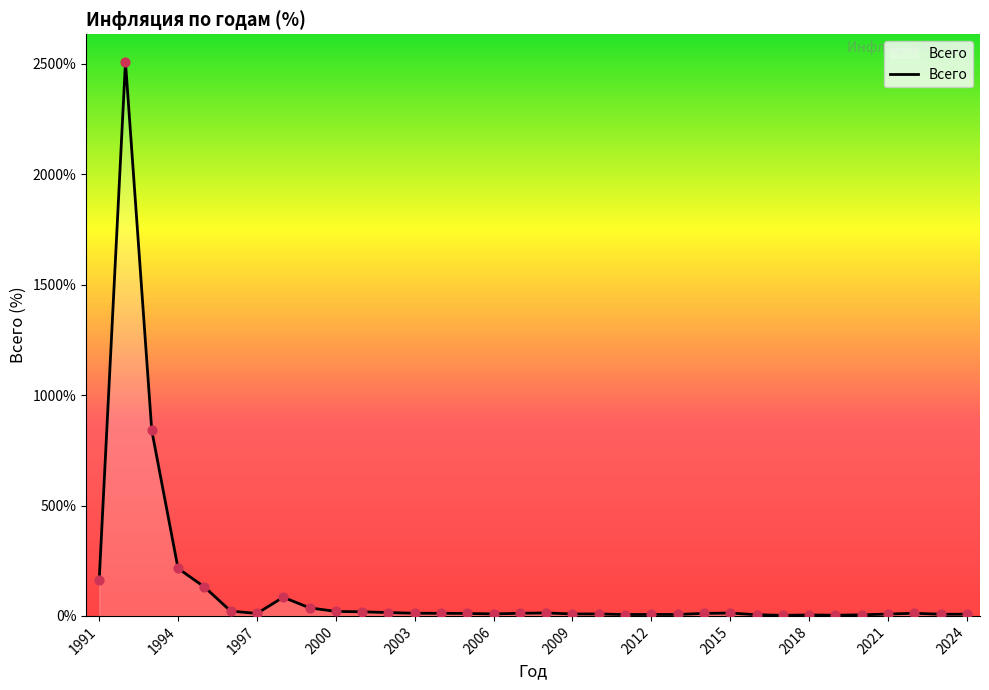

What is the difference between the maximum and minimum values?

2506.3